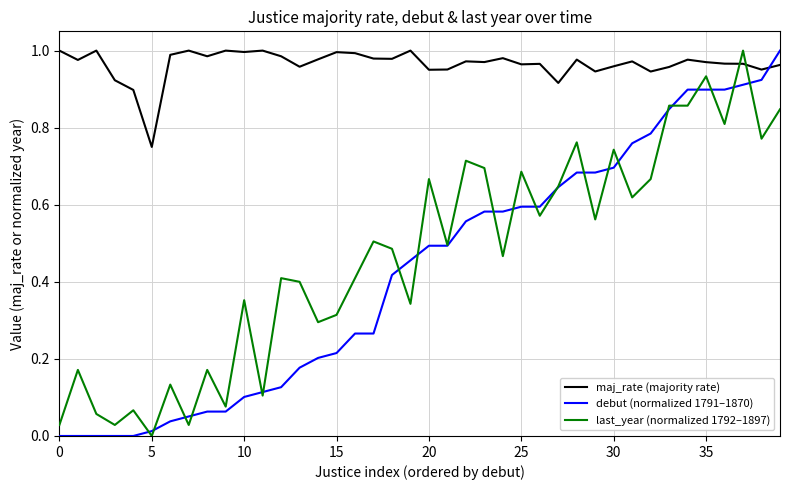

Which series has the largest total across all categories?

maj_rate (majority rate)